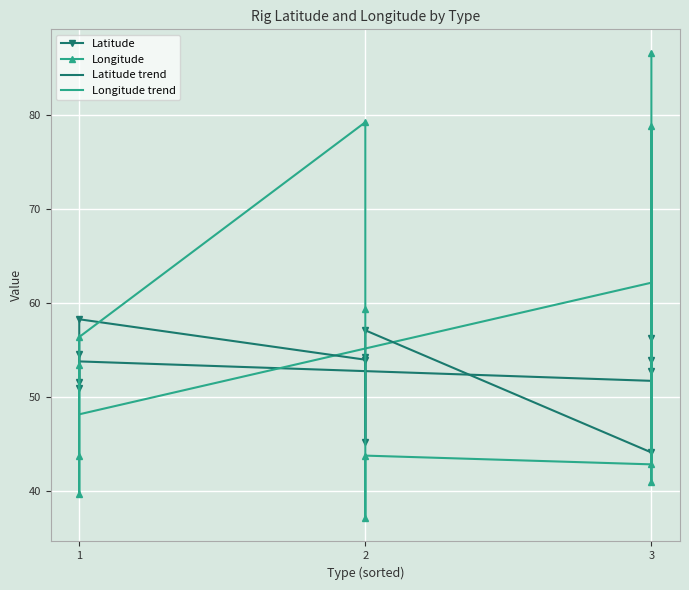

Reading left to right, list all the values displayed in this chart.

Latitude: 54.6	51.0	51.7	58.3	54.0	54.3	45.2	57.1	44.1	52.8	56.4	54.0
Longitude: 53.5	43.7	39.8	56.4	79.3	59.4	37.2	43.8	42.9	78.8	41.0	86.6